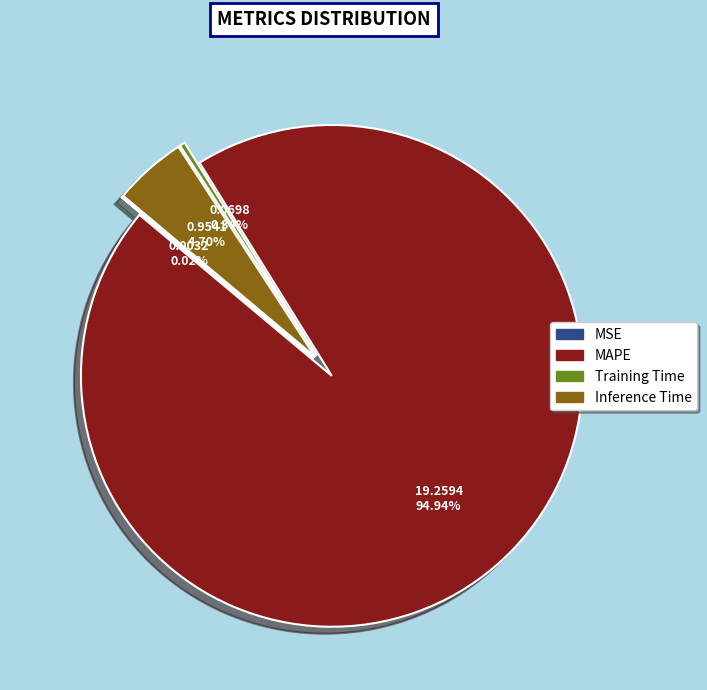

How many slices are in this pie chart?

4